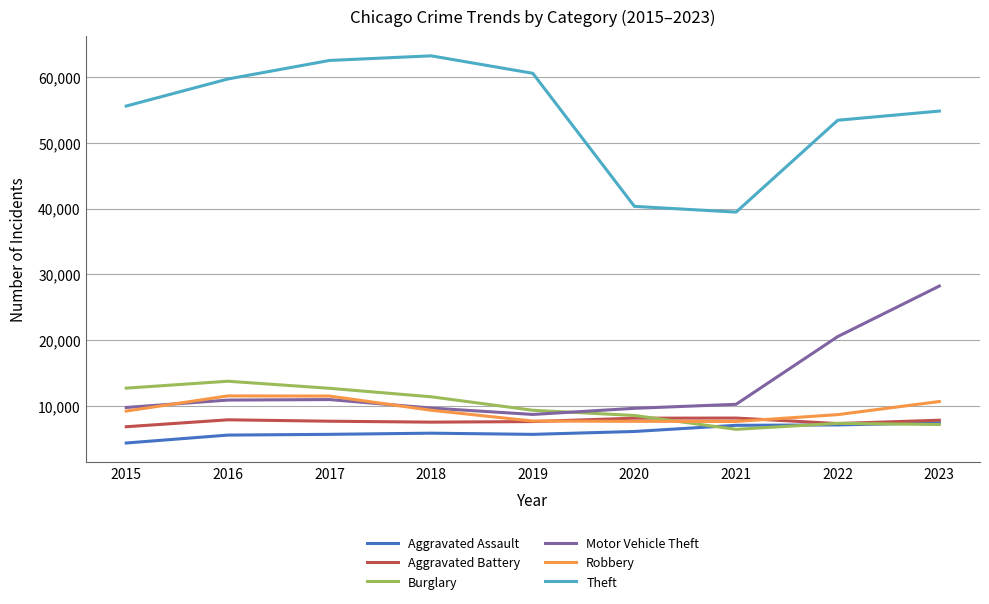

True or false: Robbery and Aggravated Assault intersect in this chart.

False